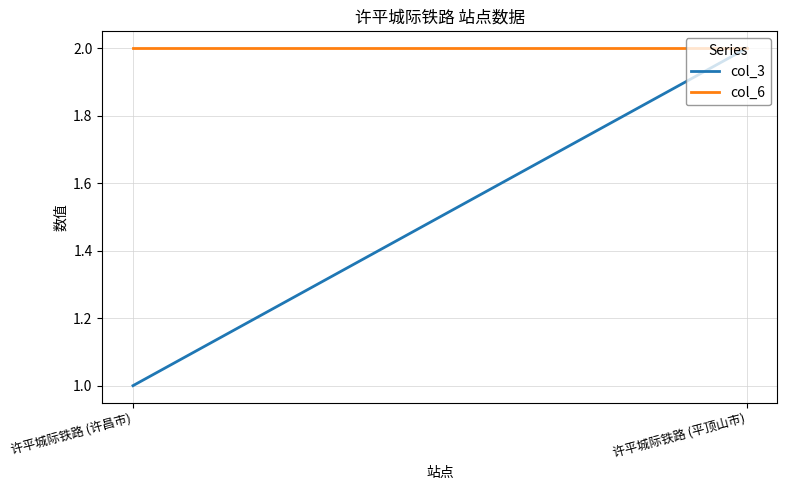

Rank the series at 许平城际铁路 (平顶山市) from highest to lowest value.

col_3, col_6